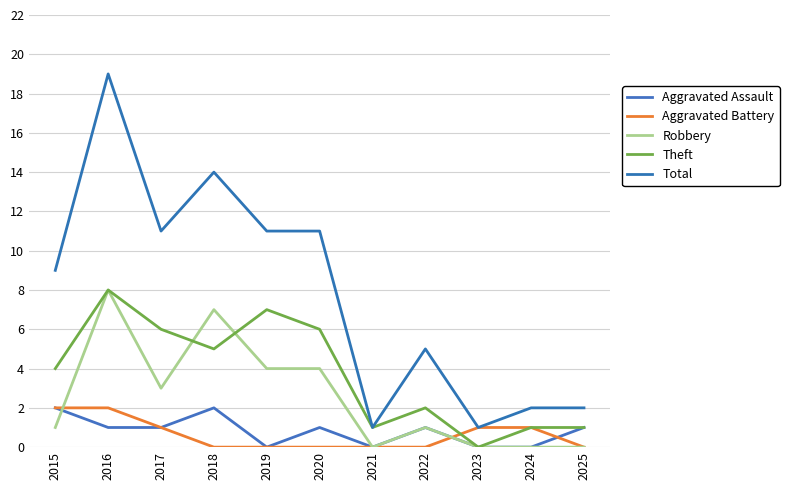

Between 2020 and 2018, which is larger?

2018